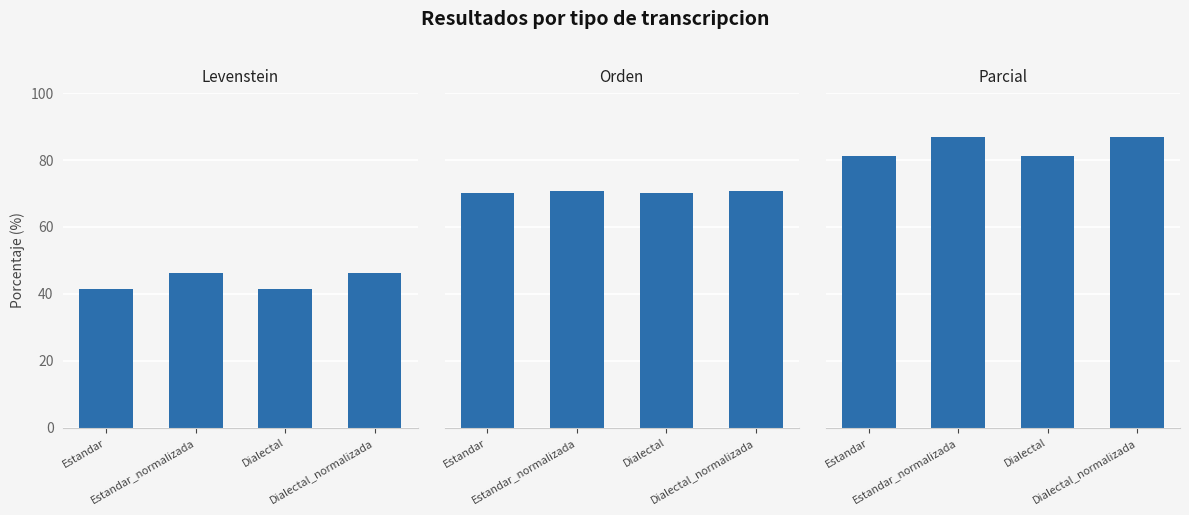

What is the difference between the second highest and minimum values in the Parcial series?

5.7